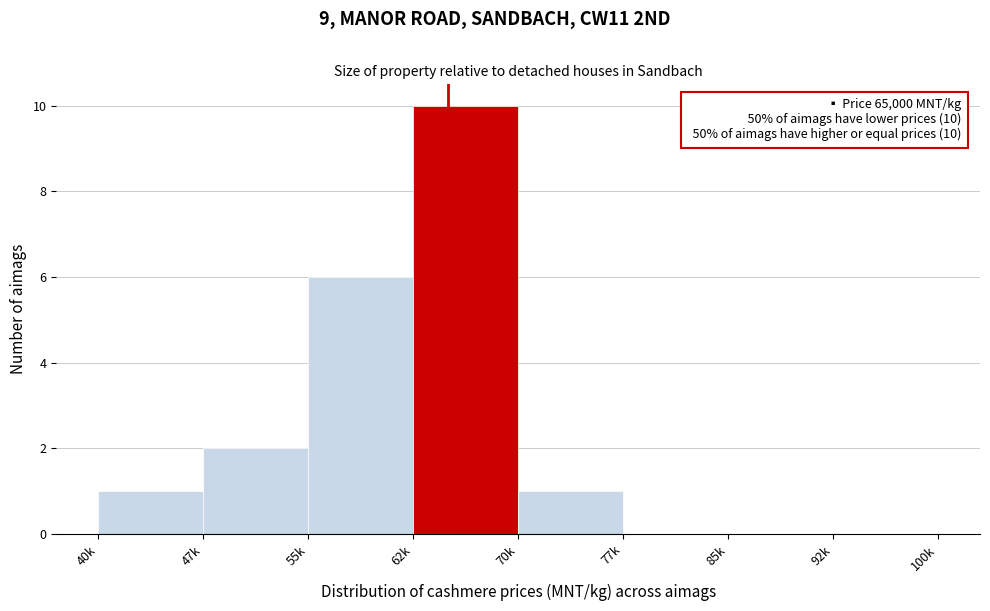

Reading right to left, extract all data points from this chart.

92k=0	85k=0	77k=0	70k=1	62k=10	55k=6	47k=2	40k=1